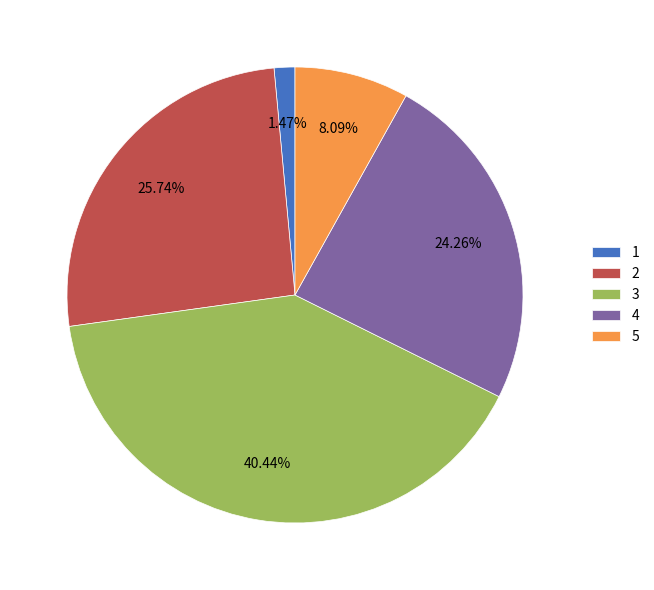

Do 2 and 3 together represent more than half of the pie?

Yes